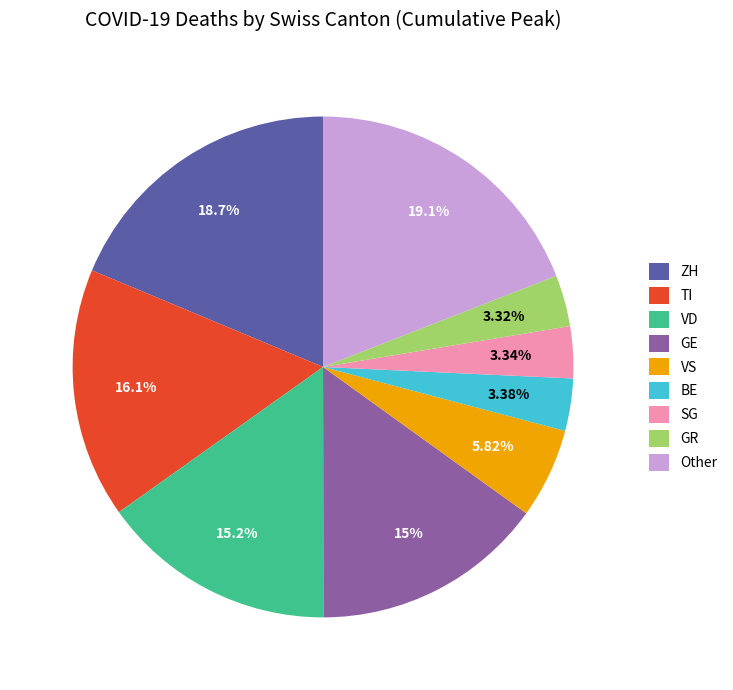

Do BE and ZH together represent more than half of the pie?

No